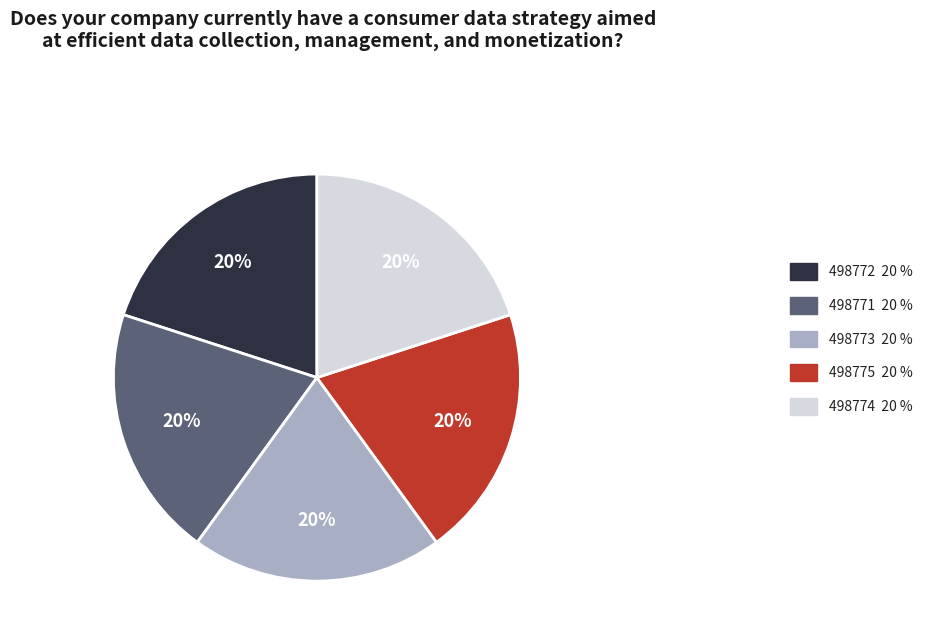

Does 498774 represent more than half of the total?

No